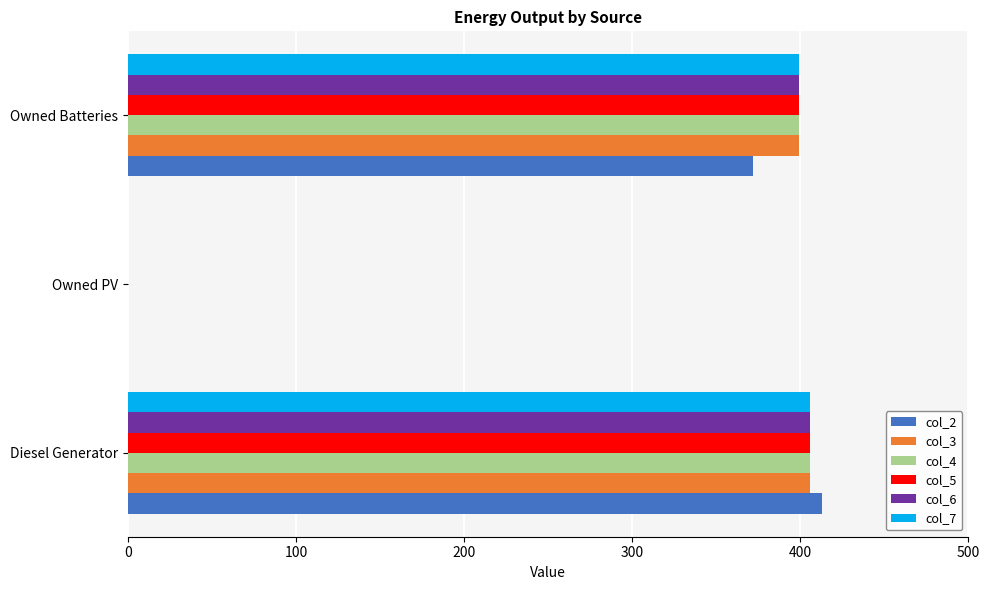

At which category is the sum across all series the highest?

Diesel Generator